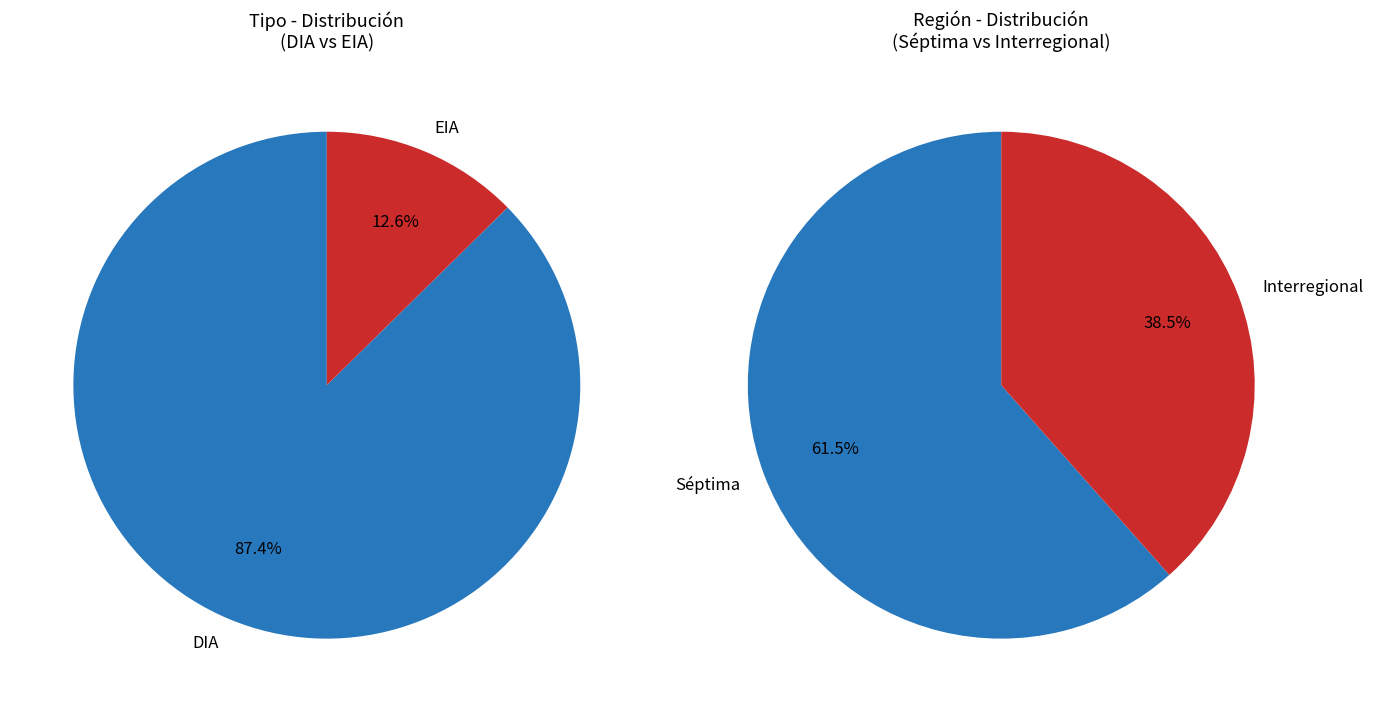

Rank the categories by value from highest to lowest.

DIA, EIA